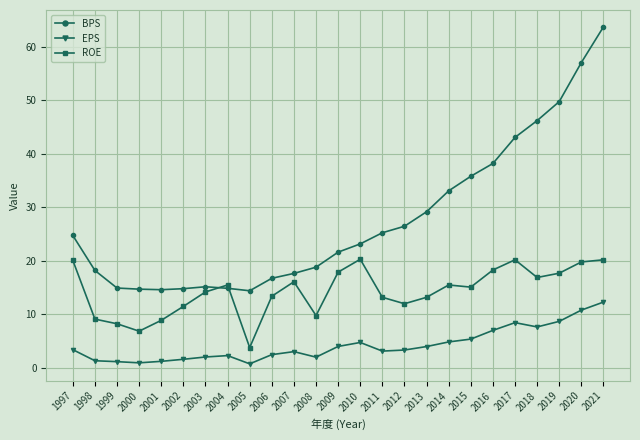

True or false: BPS has a value of 22.5 at 2005.

False